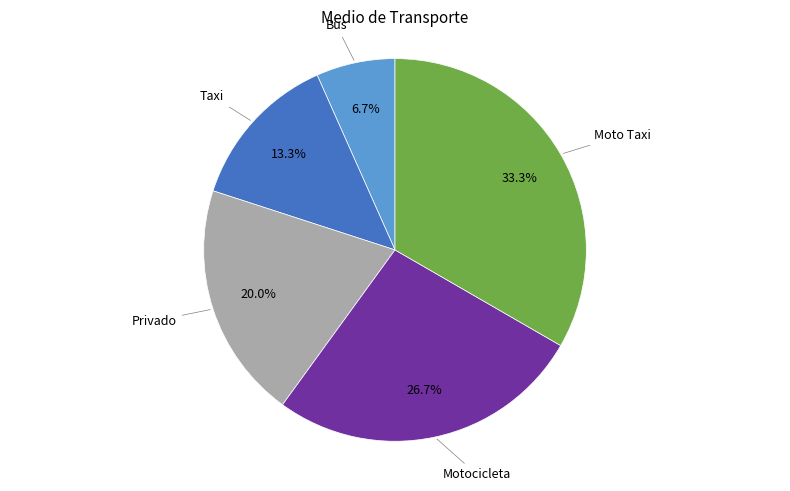

Is there any slice that represents more than half of the pie?

No